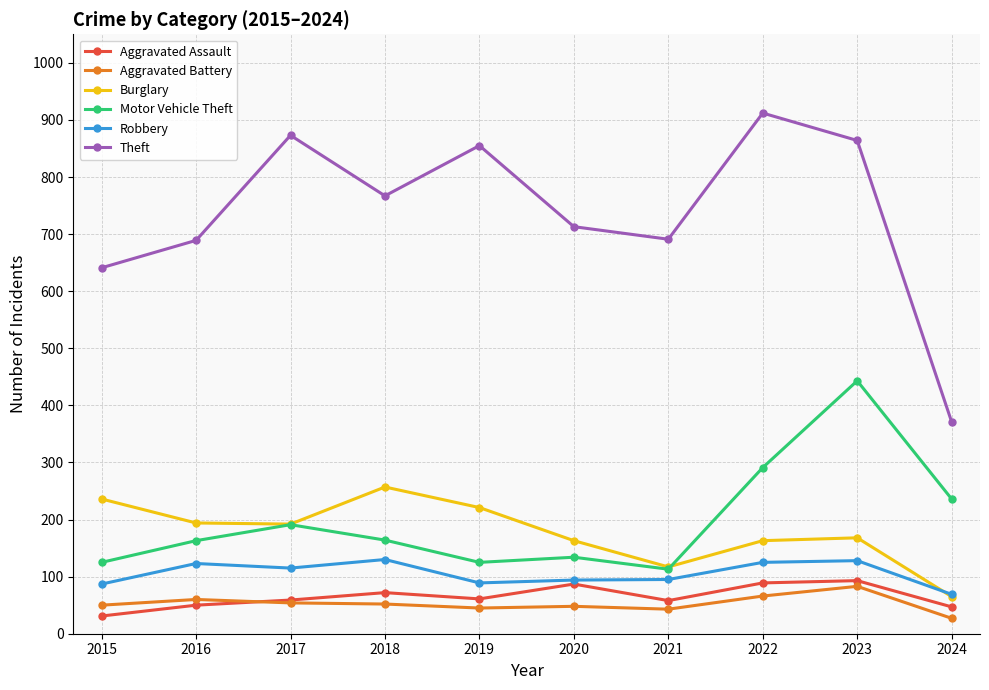

What is the sum of all Motor Vehicle Theft values?

1985